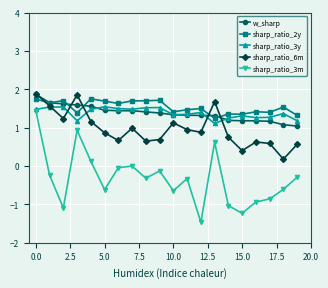

What is the value of the w_sharp point at the 2nd from the left?

1.7